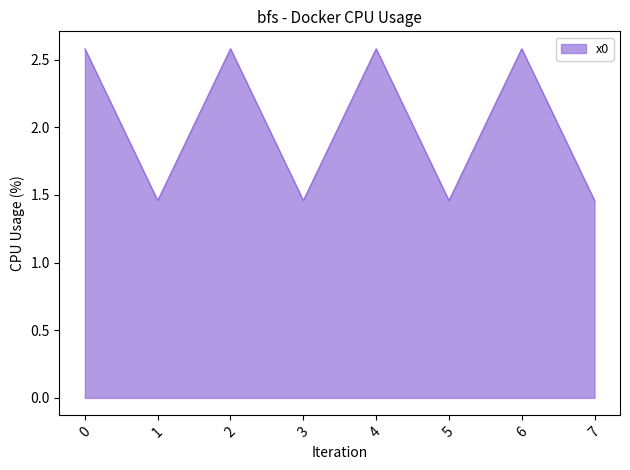

Which has a higher value, 5 or 4?

4